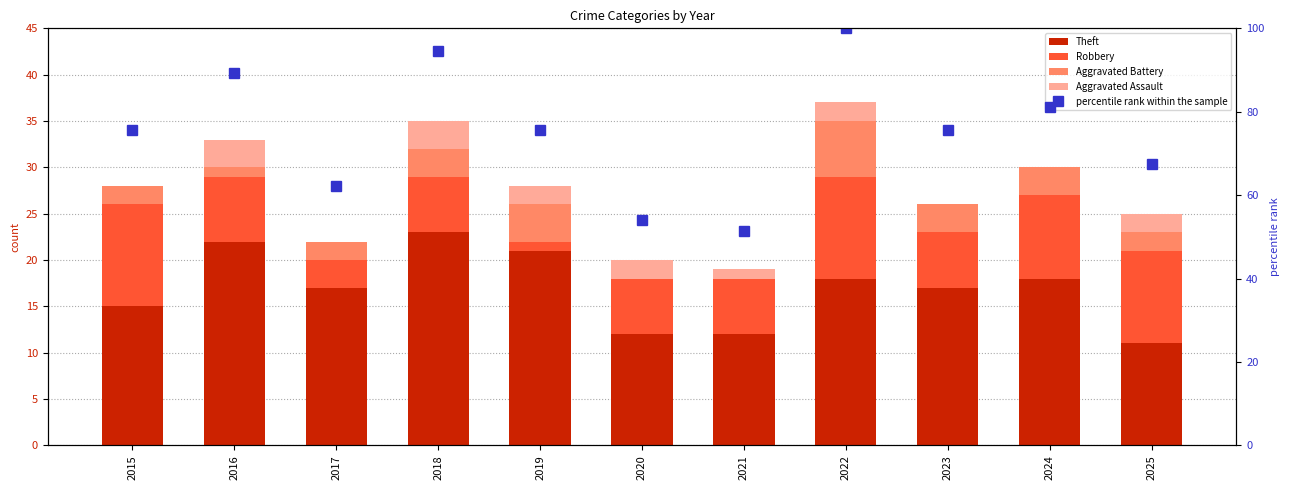

What are all the series names shown in the legend?

Theft, Robbery, Aggravated Battery, Aggravated Assault, percentile rank within the sample